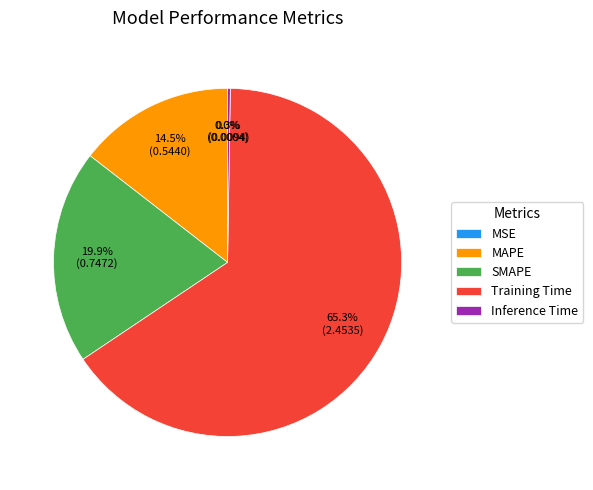

Between MAPE and Training Time, which is larger?

Training Time